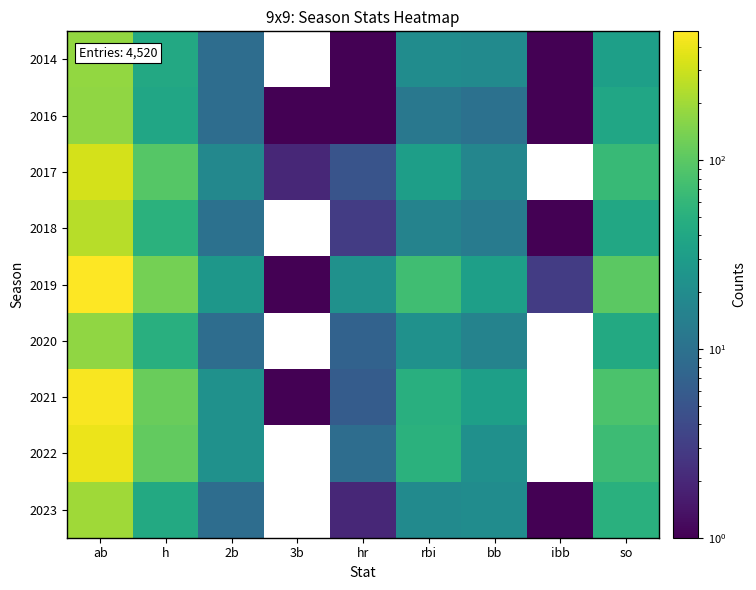

What is the greatest value displayed?

482